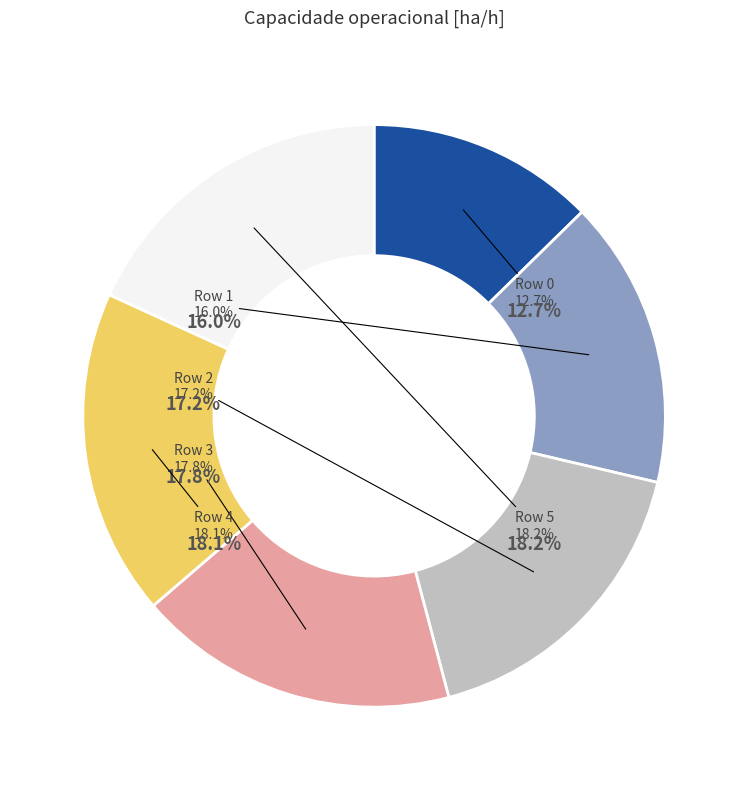

Which slice is the smallest?

Row 0